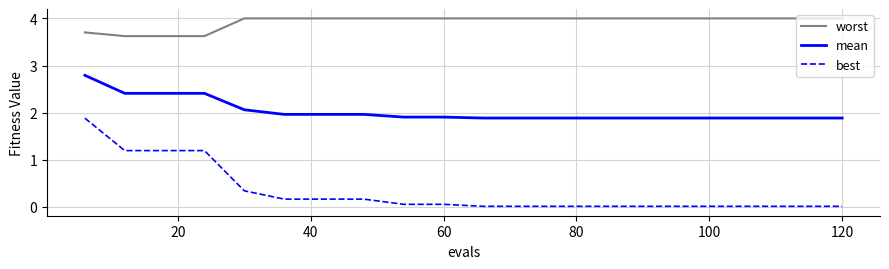

True or false: best and worst intersect in this chart.

False